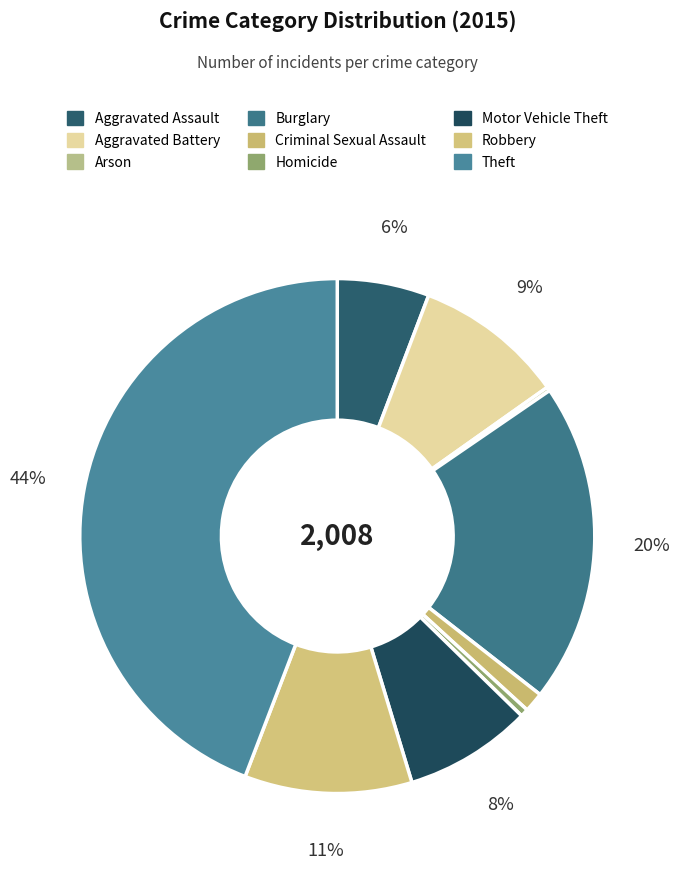

What percentage is the Robbery slice, to the nearest percent?

11%